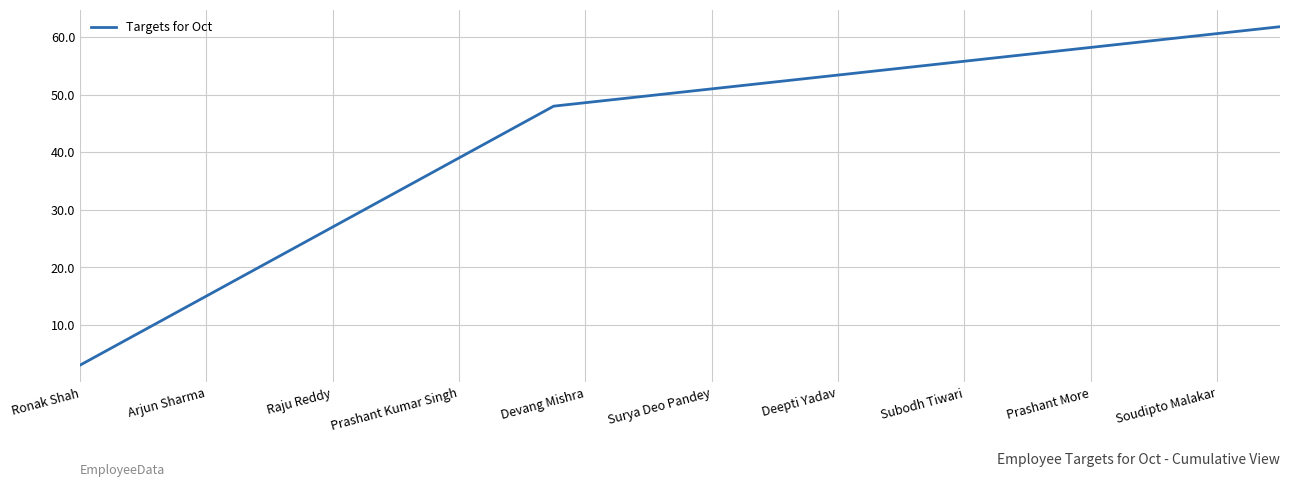

What is the smallest value displayed?

3.0